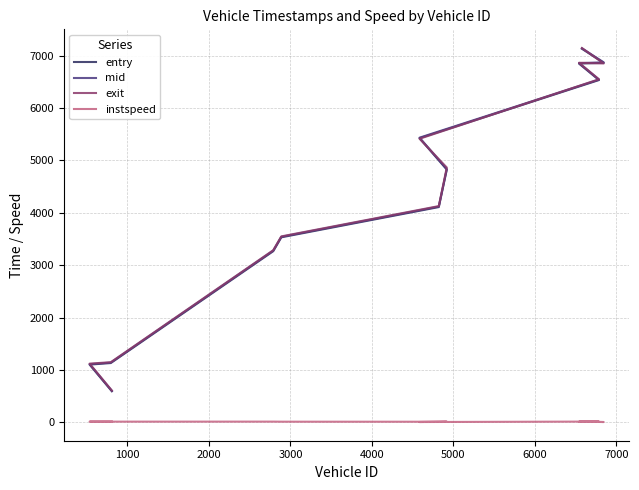

Which series has the largest total across all categories?

exit